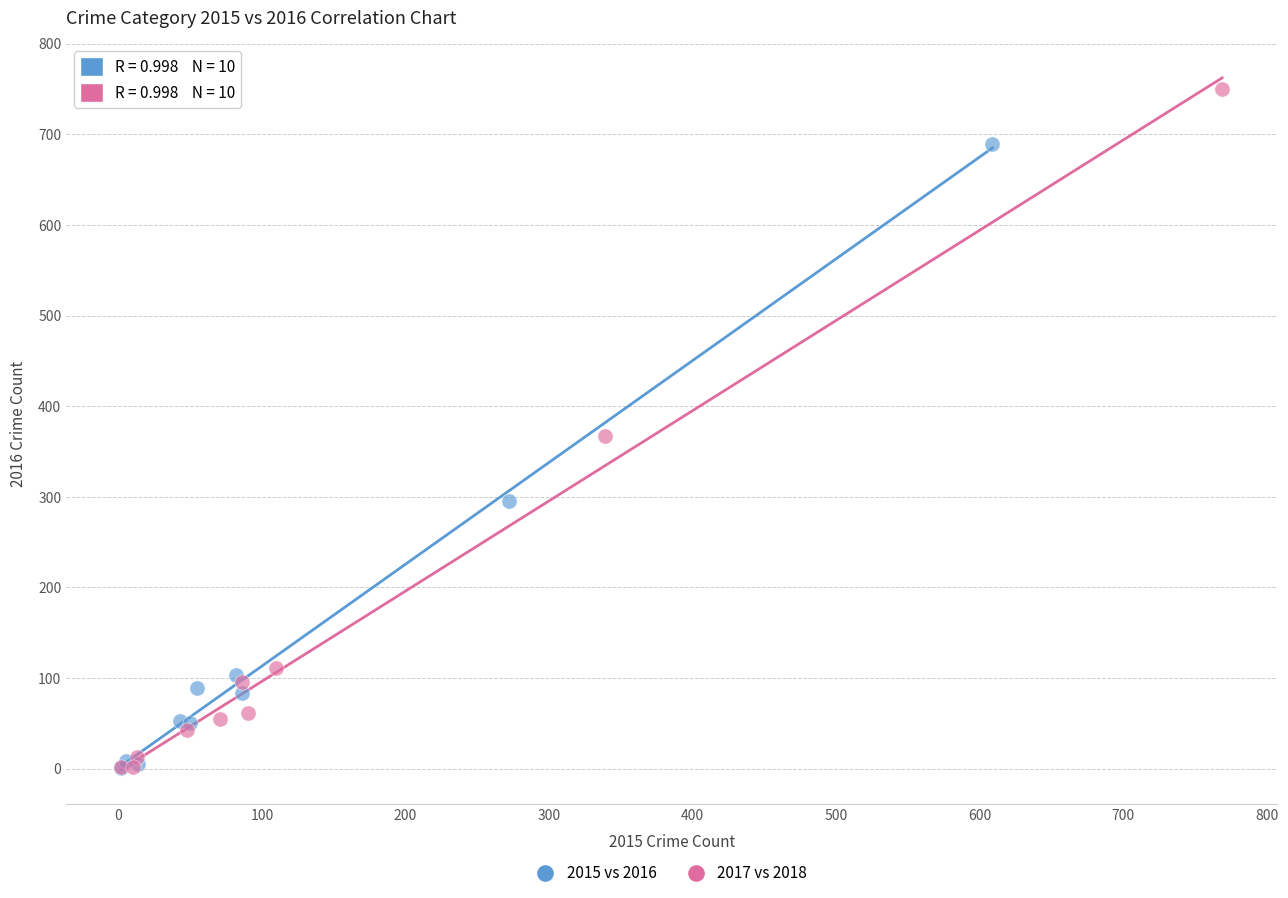

Which series reaches the maximum Y coordinate?

2017 vs 2018